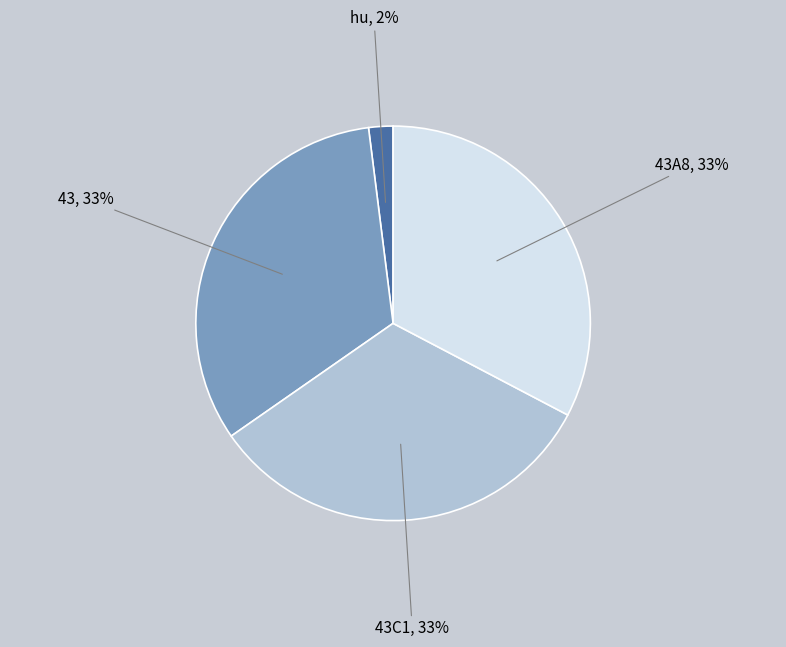

To the nearest percent, what is the difference between the largest and smallest slice percentages?

31%